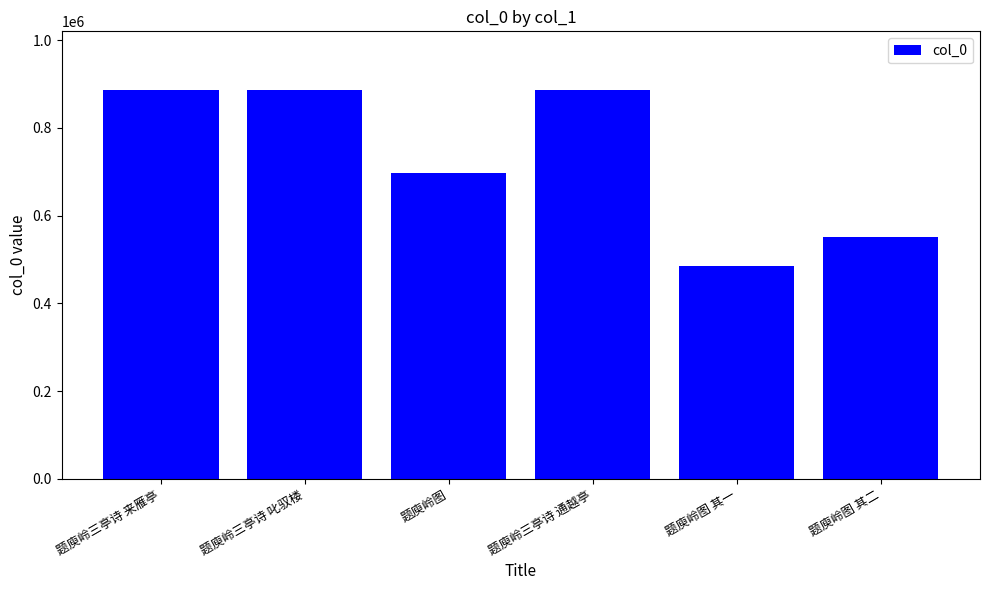

Is it true that the value at 题庾岭图 其一 is 659481?

False